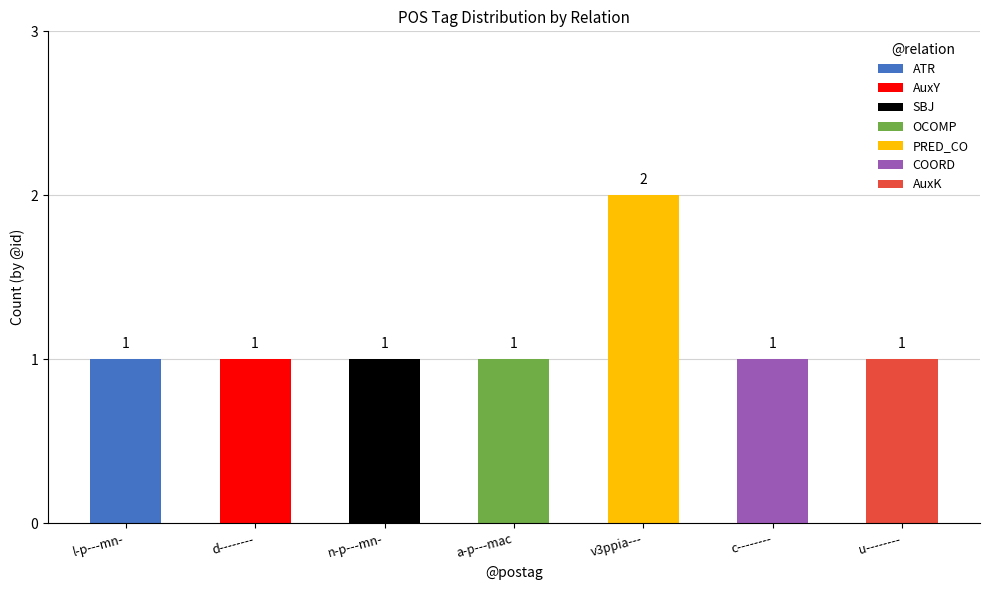

At which category is the sum across all series the highest?

v3ppia---